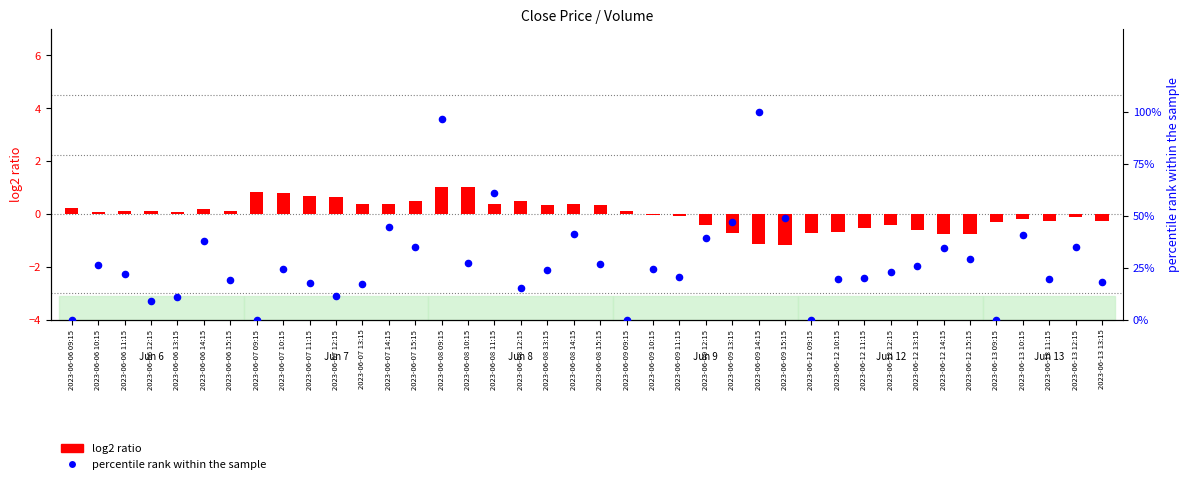

At how many categories does at least one series exceed 12?

32